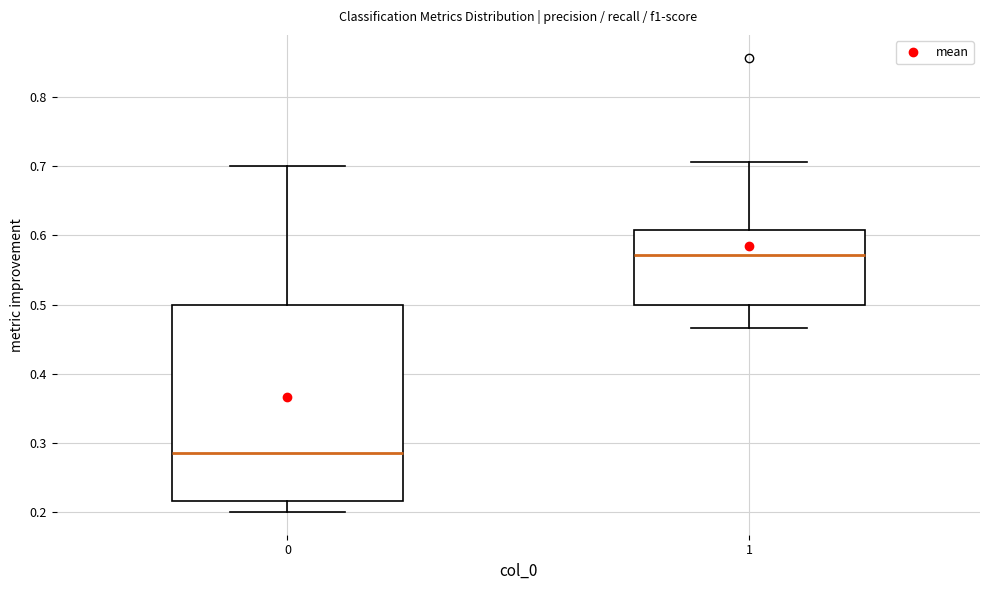

Where does the lower whisker of the box at x = 1 end on the y-axis? The values are not printed on the chart, so give them approximately, as read against the axis.

0.47